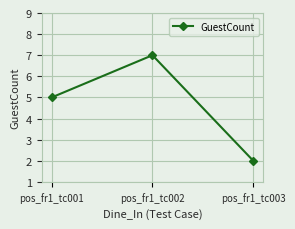

The value at pos_fr1_tc001 is 5. True or false?

True